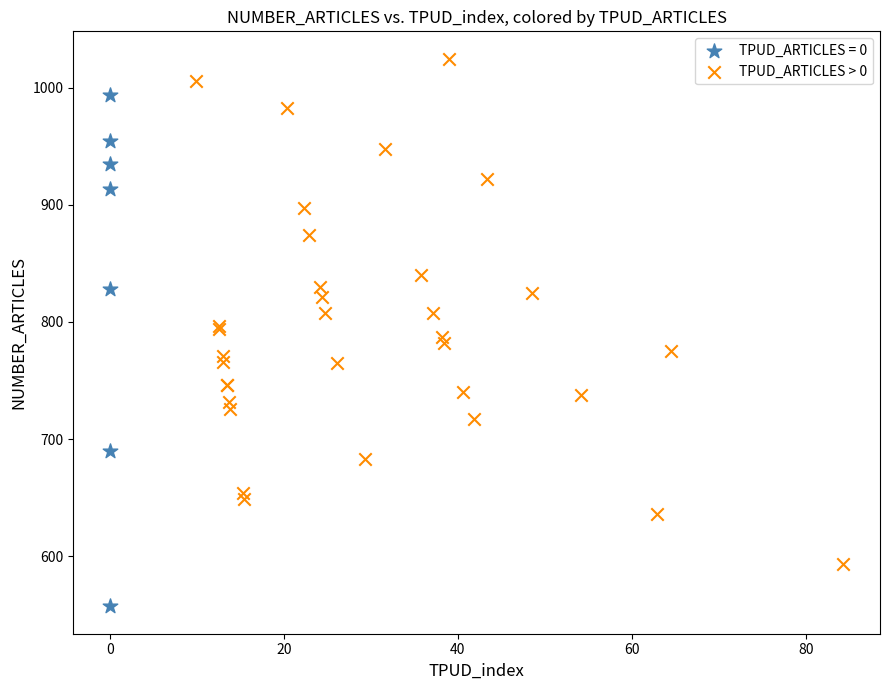

Which series reaches the minimum Y coordinate?

TPUD_ARTICLES = 0